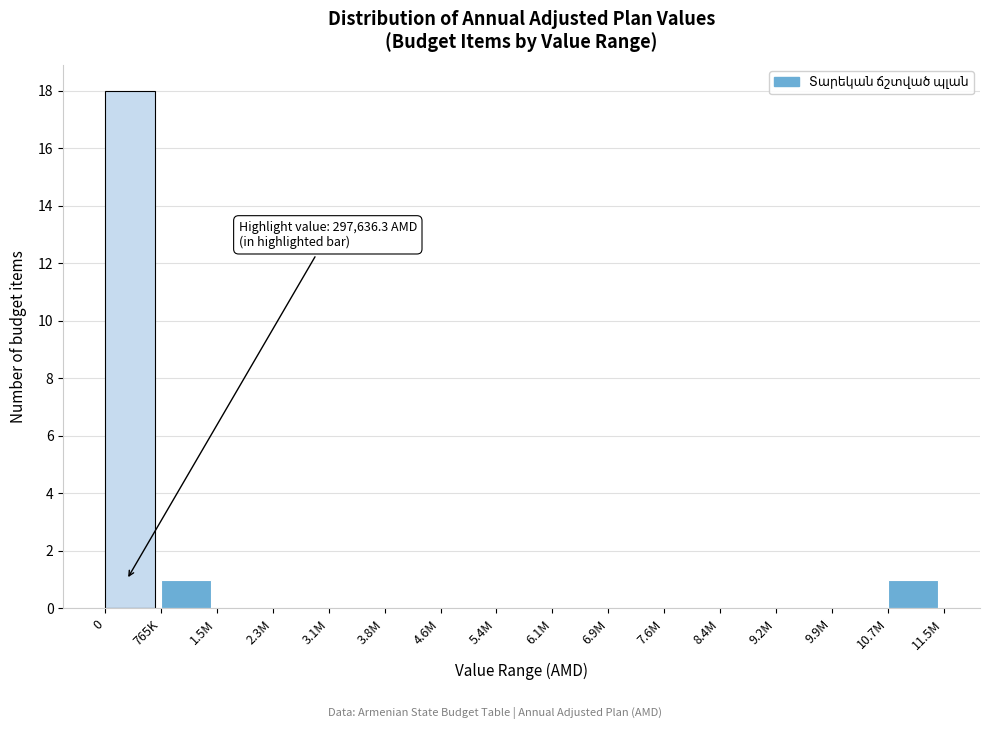

Reading right to left, list all the values displayed in this chart.

10.7M=1	9.9M=0	9.2M=0	8.4M=0	7.6M=0	6.9M=0	6.1M=0	5.4M=0	4.6M=0	3.8M=0	3.1M=0	2.3M=0	1.5M=0	765K=1	0=18